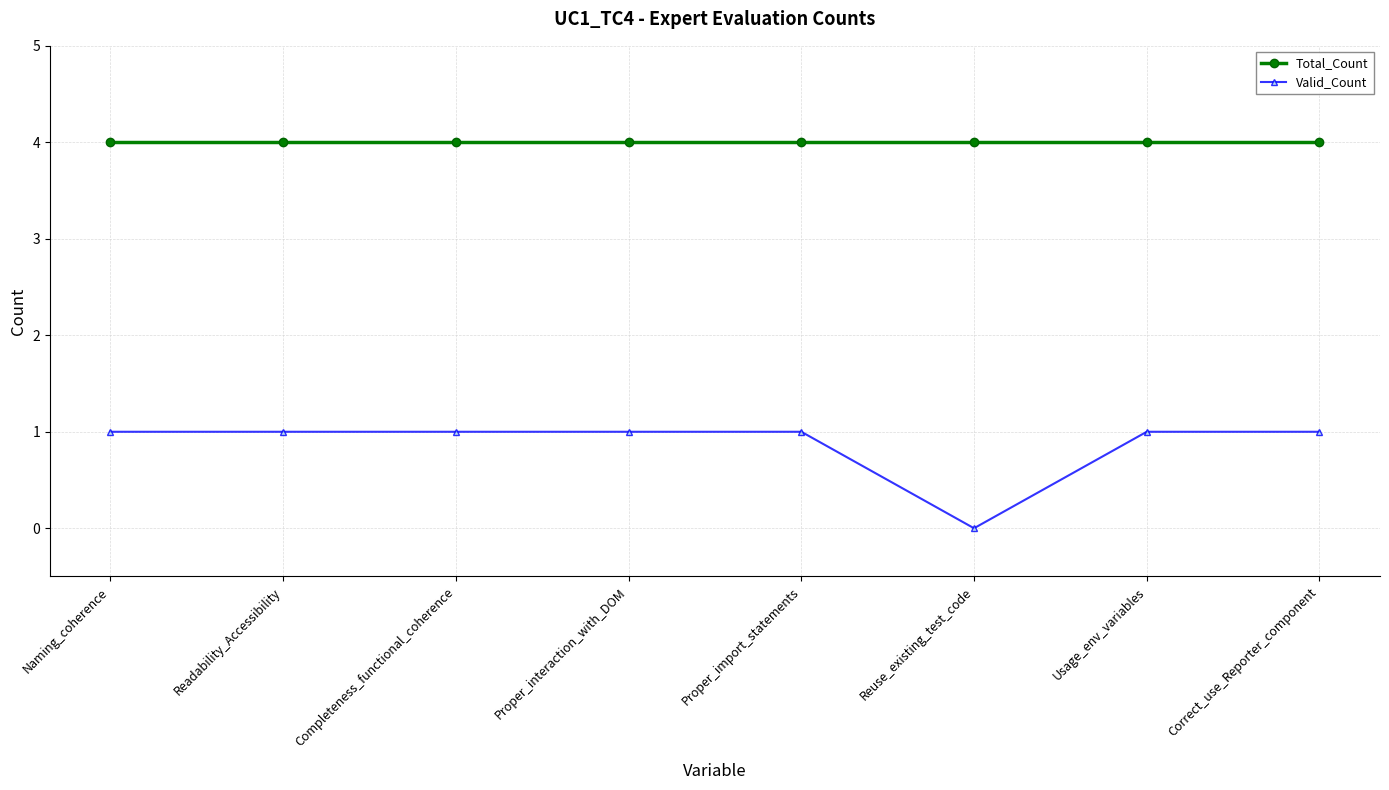

Does the chart display data point markers on the line(s)?

Yes